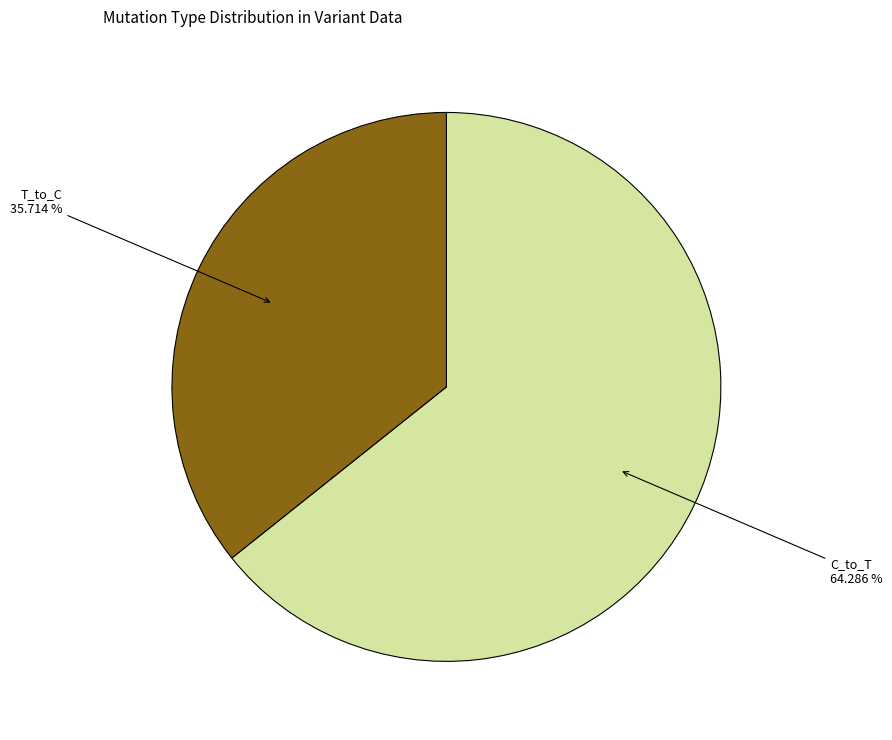

Is there a majority slice in this chart?

Yes